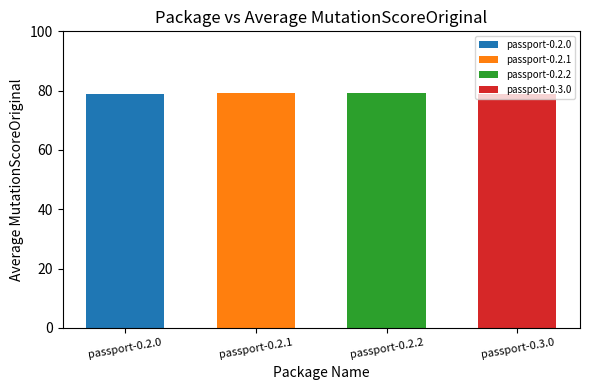

List the labels in order of value, smallest first.

passport-0.2.0, passport-0.3.0, passport-0.2.1, passport-0.2.2